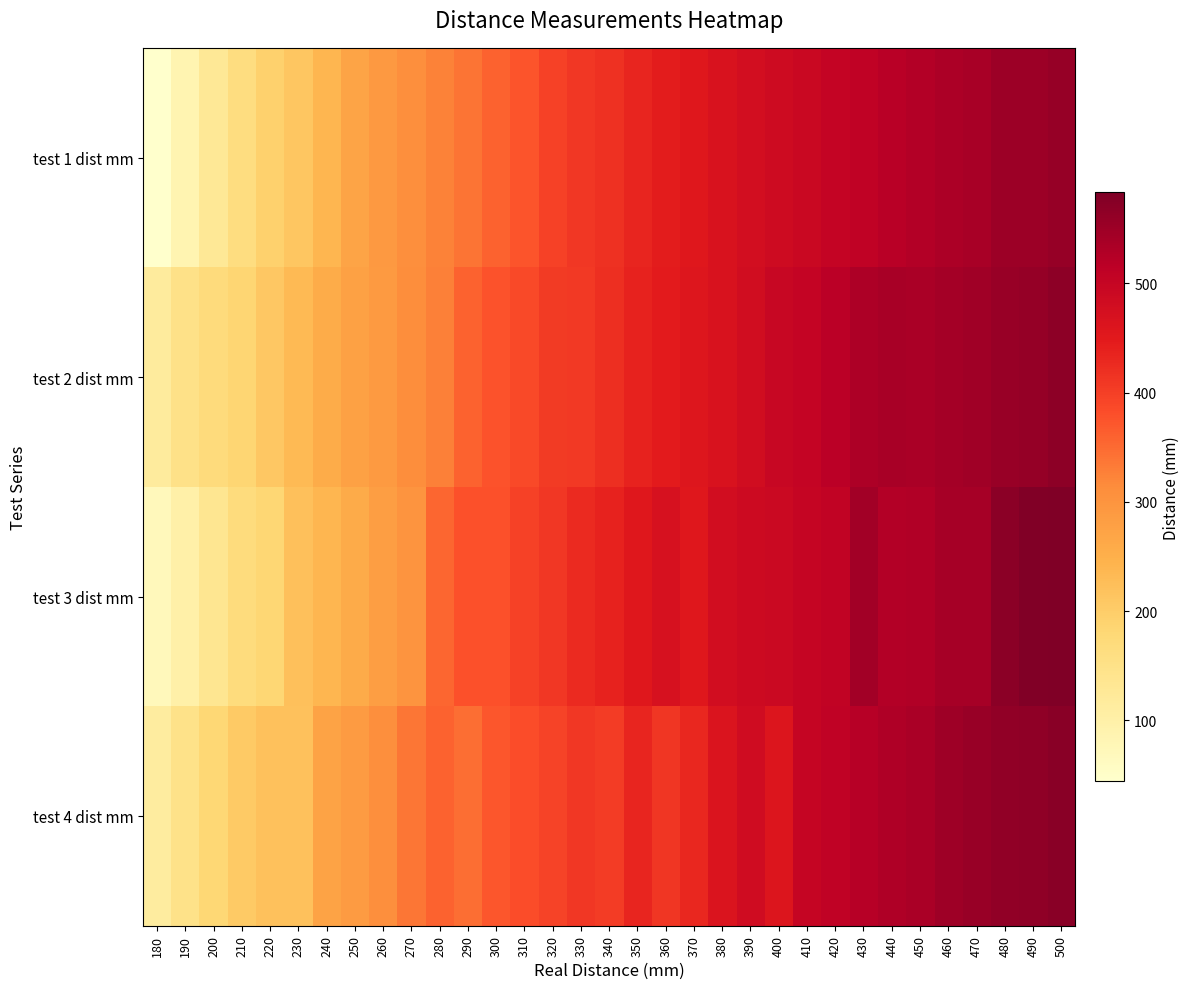

Count the number of categories in the chart.

33